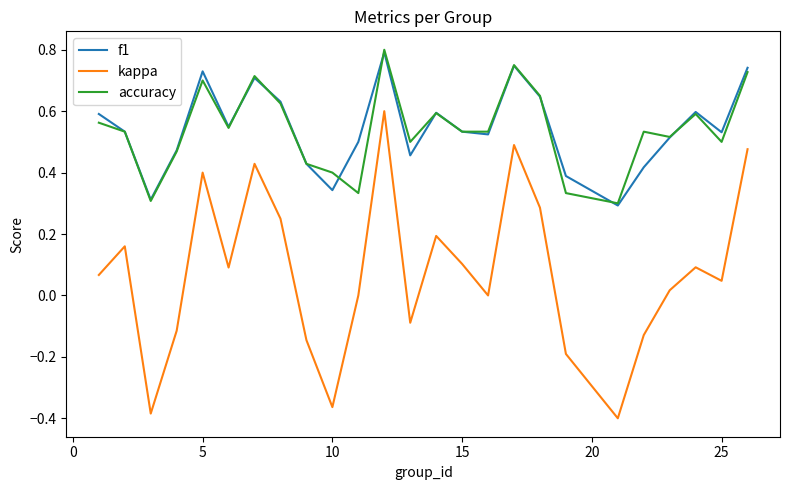

What is the sum of all f1 values?

13.6